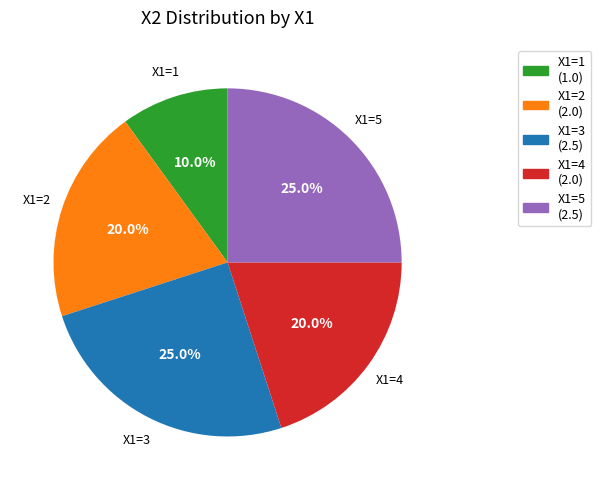

Does X1=4 (2.0) represent more than half of the total?

No